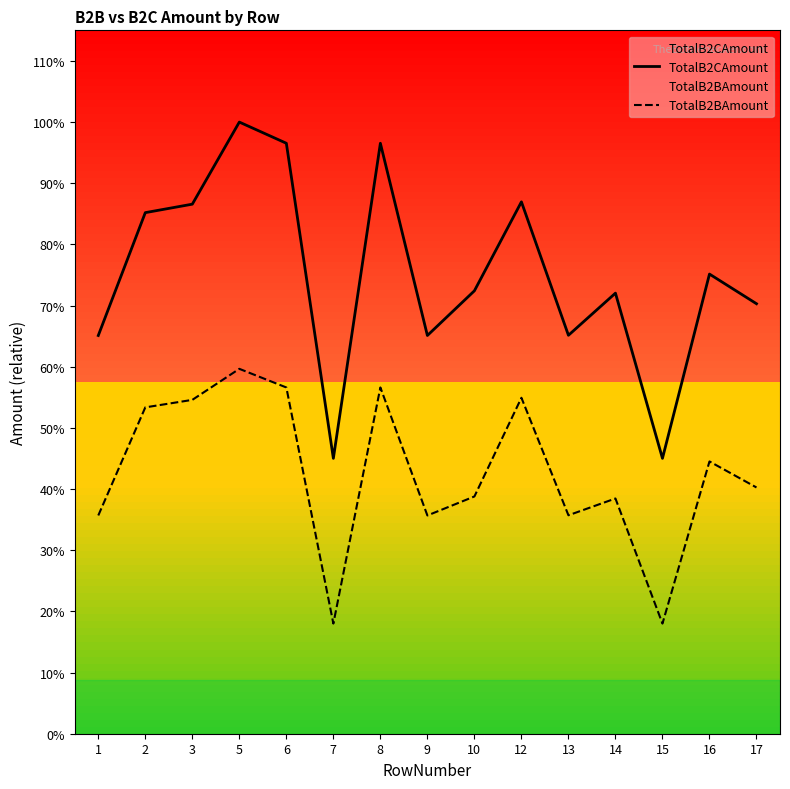

In TotalB2BAmount, how many points are higher than both neighbors (excluding endpoints)?

5